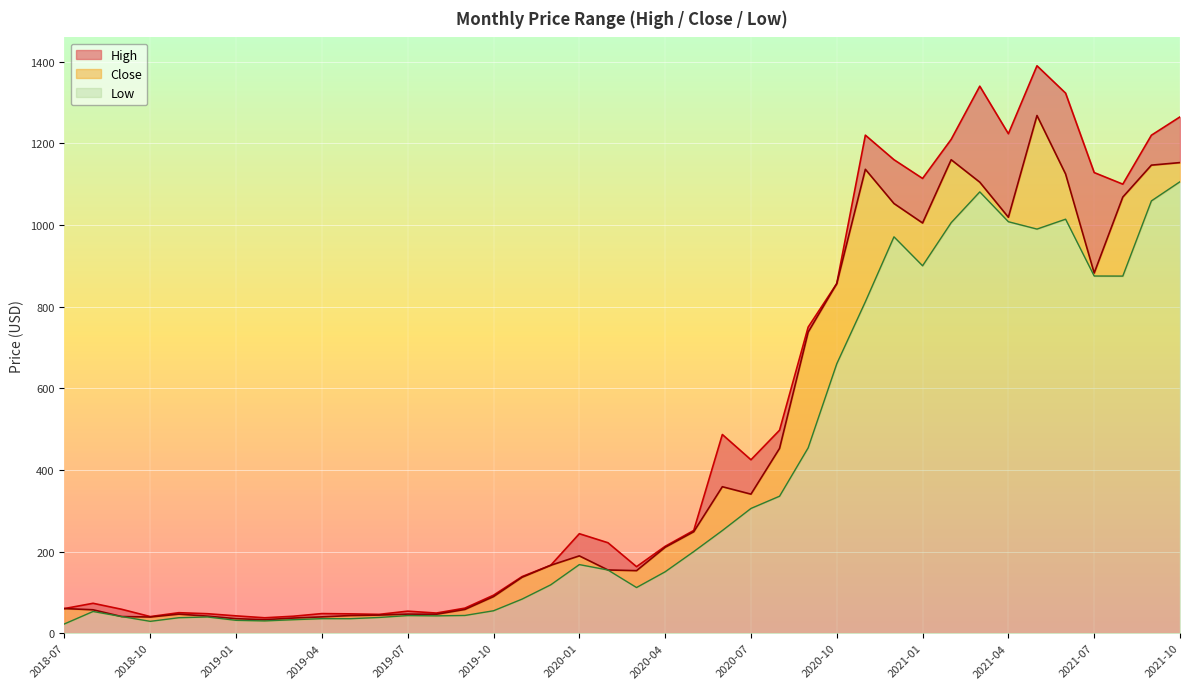

Rank the series by their maximum value, from highest to lowest.

High, Close, Low